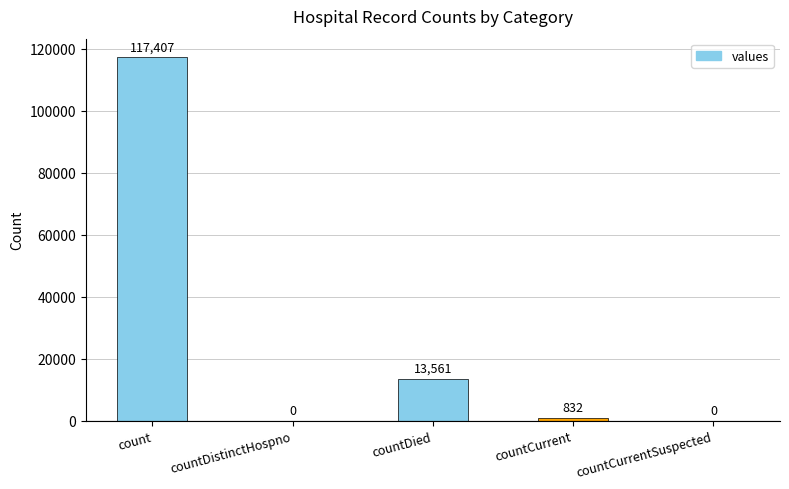

The chart shows a value of 20312 at countDied. True or false?

False